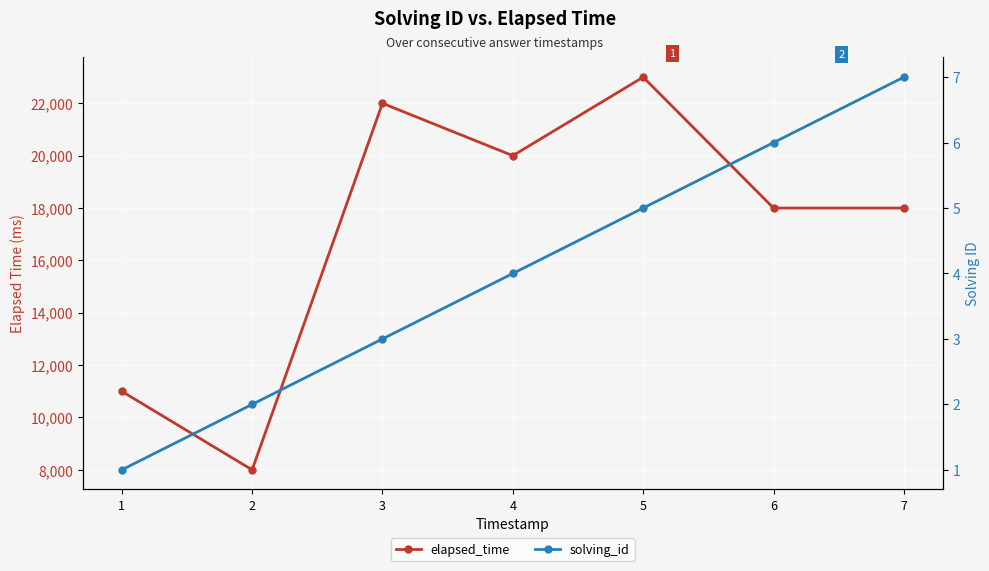

True or false: solving_id has more than 0 interior local peaks.

False